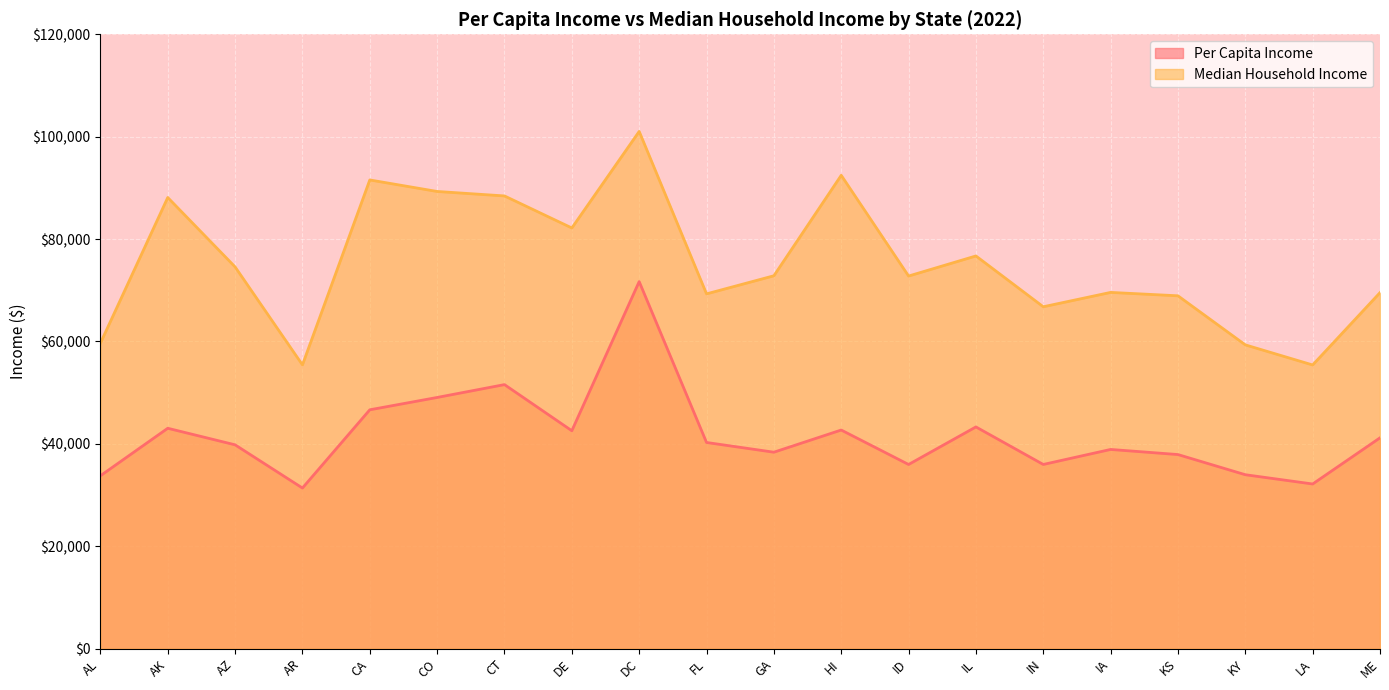

List the labels in order of Per Capita Income value, smallest first.

AR, LA, AL, KY, ID, IN, KS, GA, IA, AZ, FL, ME, DE, HI, AK, IL, CA, CO, CT, DC